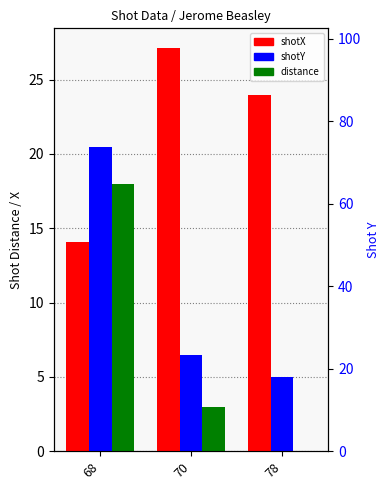

At which label does distance reach its peak?

68